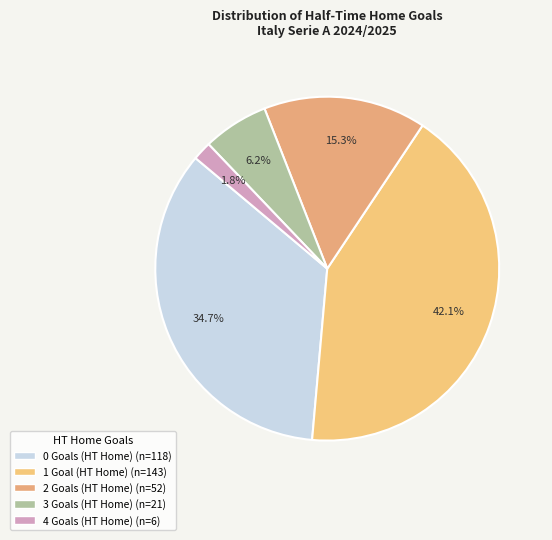

To the nearest percent, what percentage of the pie is 0?

35%